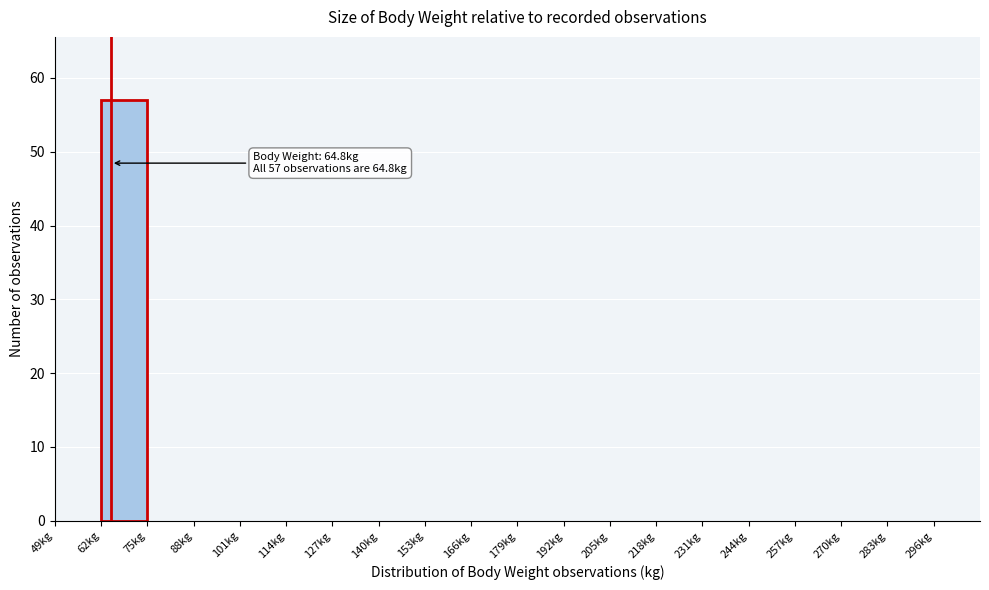

Which range on the x-axis has the tallest bar?

62 to 75